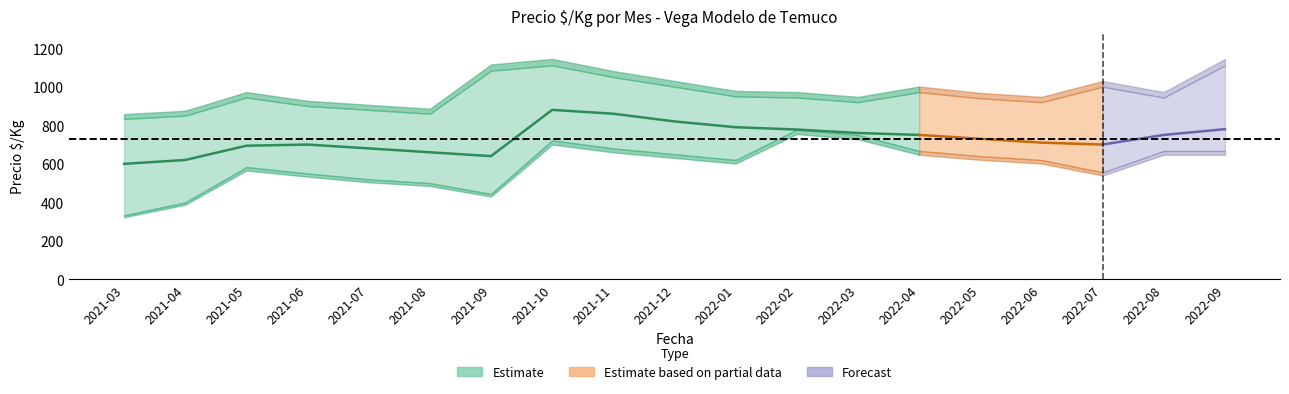

What is the label of the 12th point from the right?

2021-10